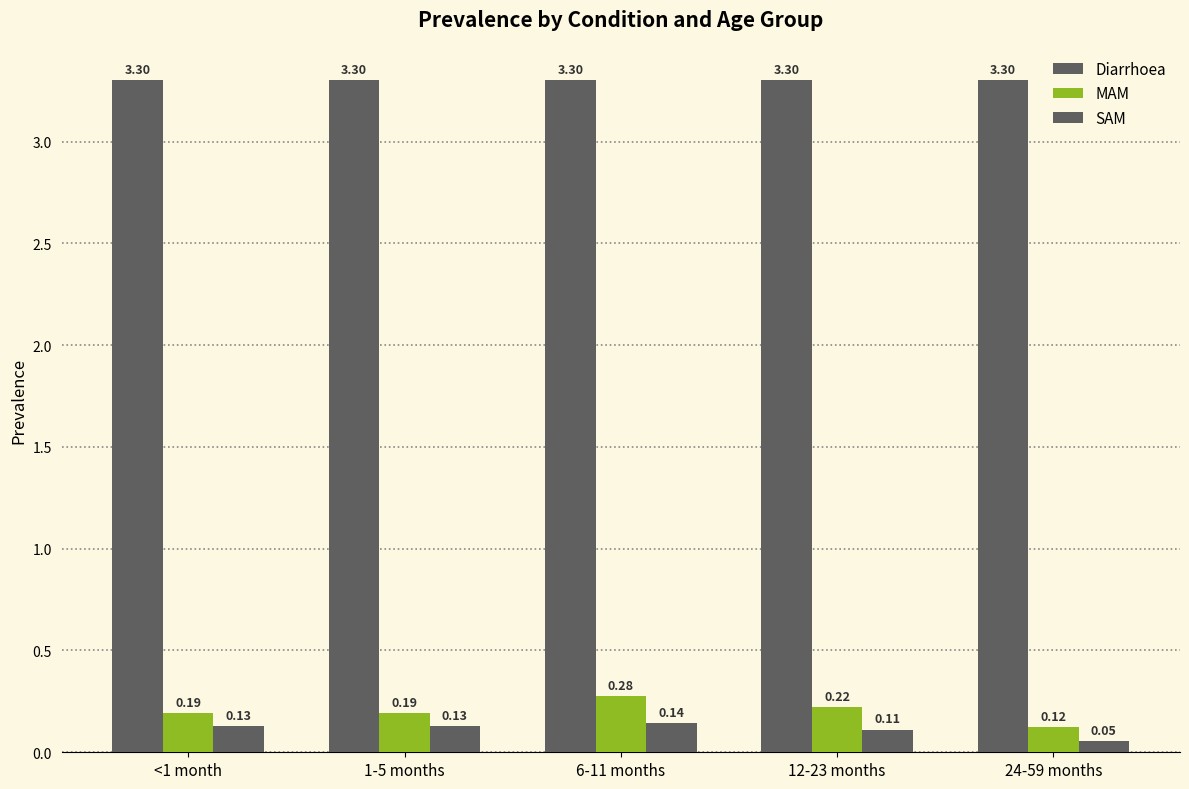

How many bars are there in each group?

3